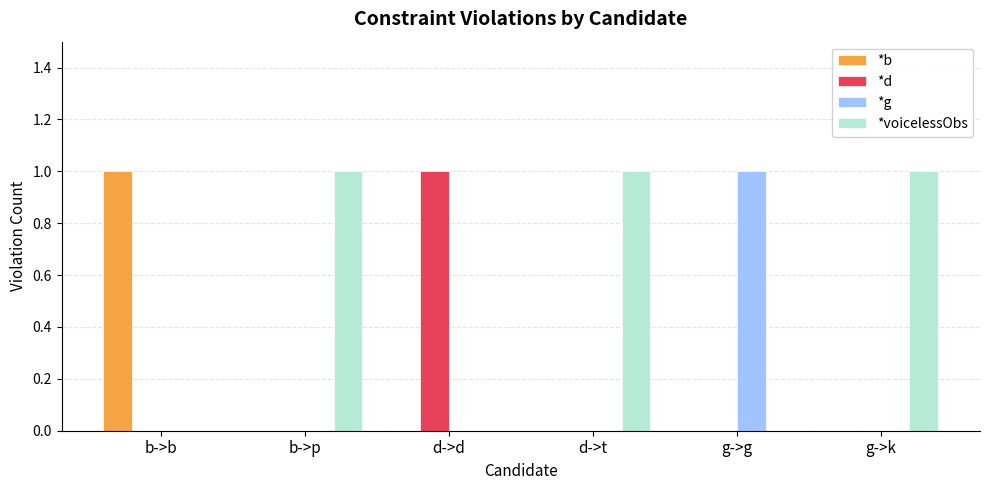

What is the maximum value shown in the chart?

1